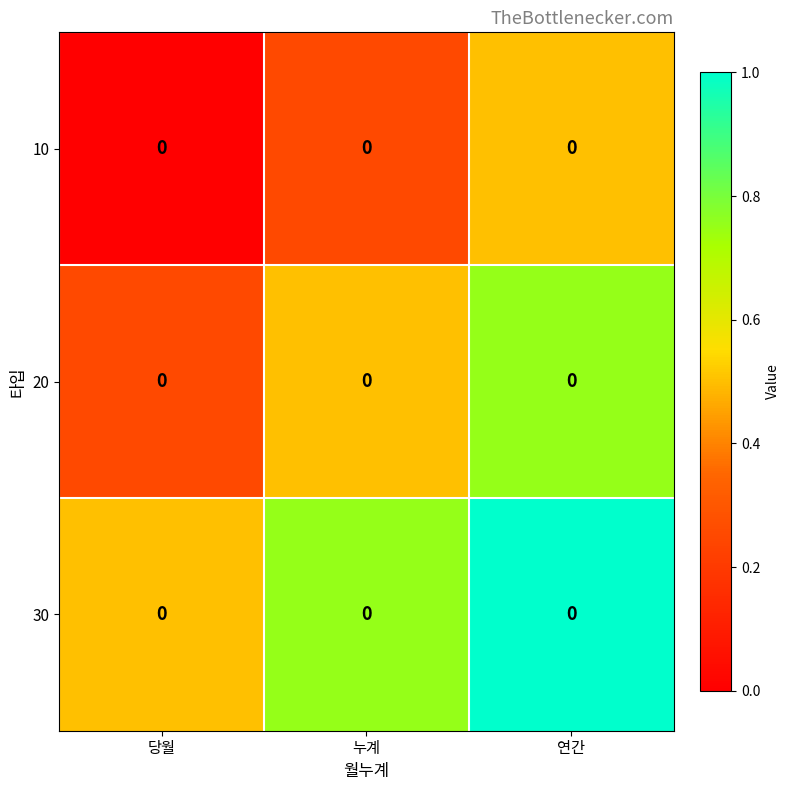

Count the 20 values in the range 0 to 1.

3